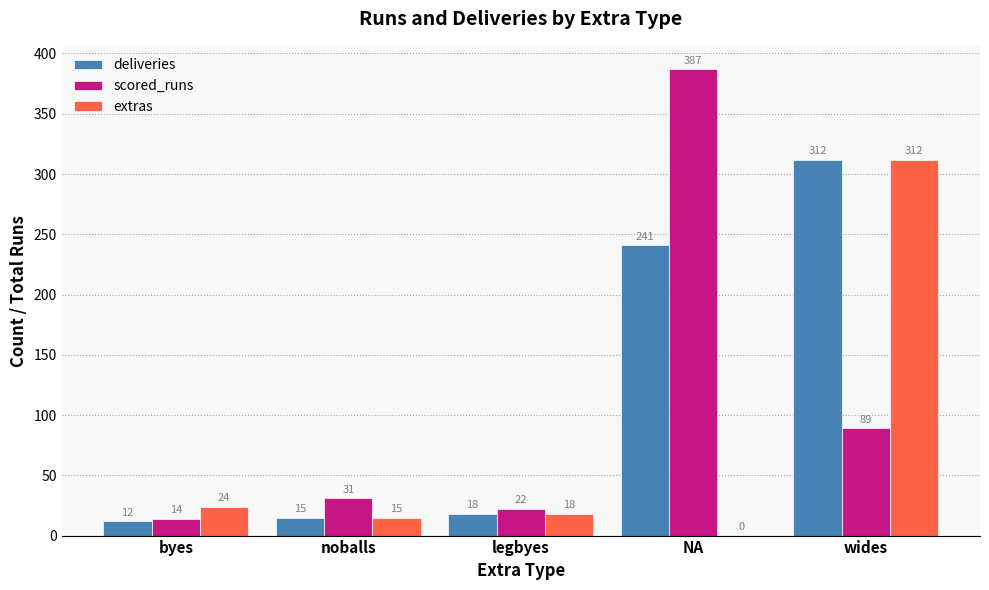

What is the average value of the extras series?

74